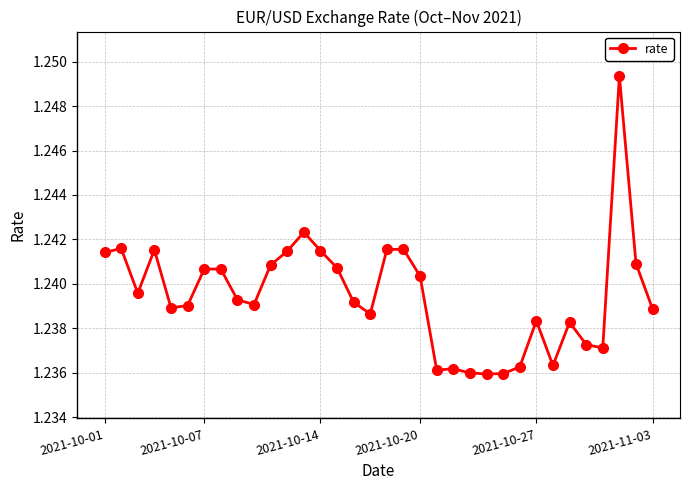

True or false: the data has more than 2 interior local peaks.

True